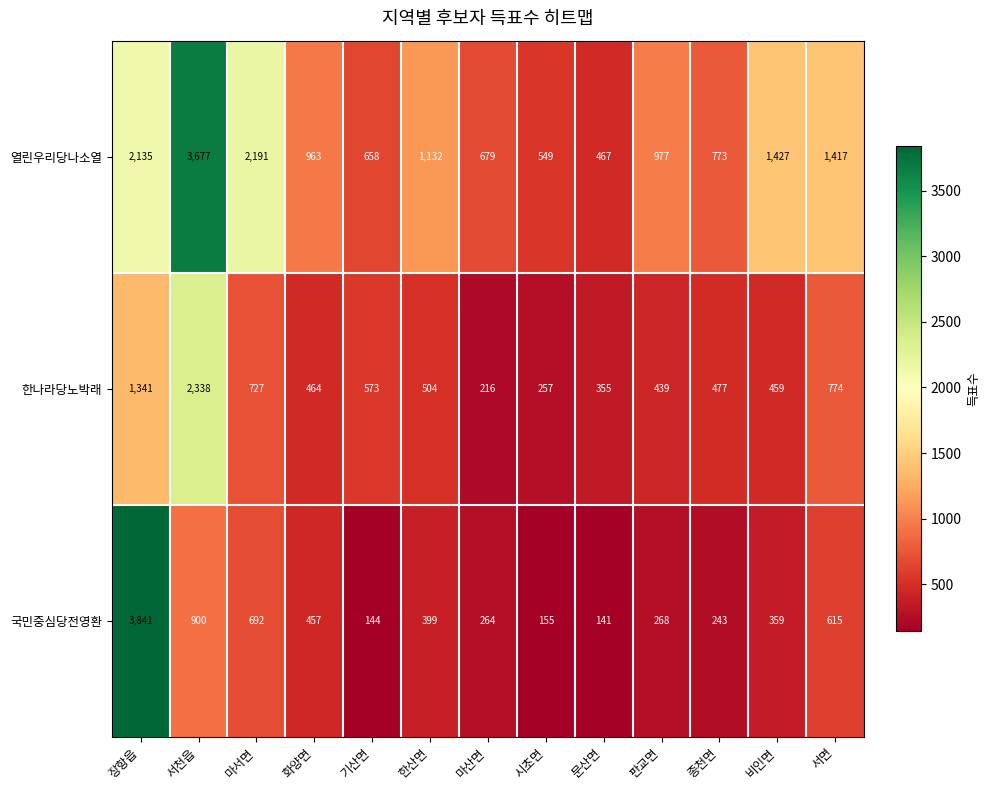

What value does the 국민중심당전영환 series have at 시초면?

155